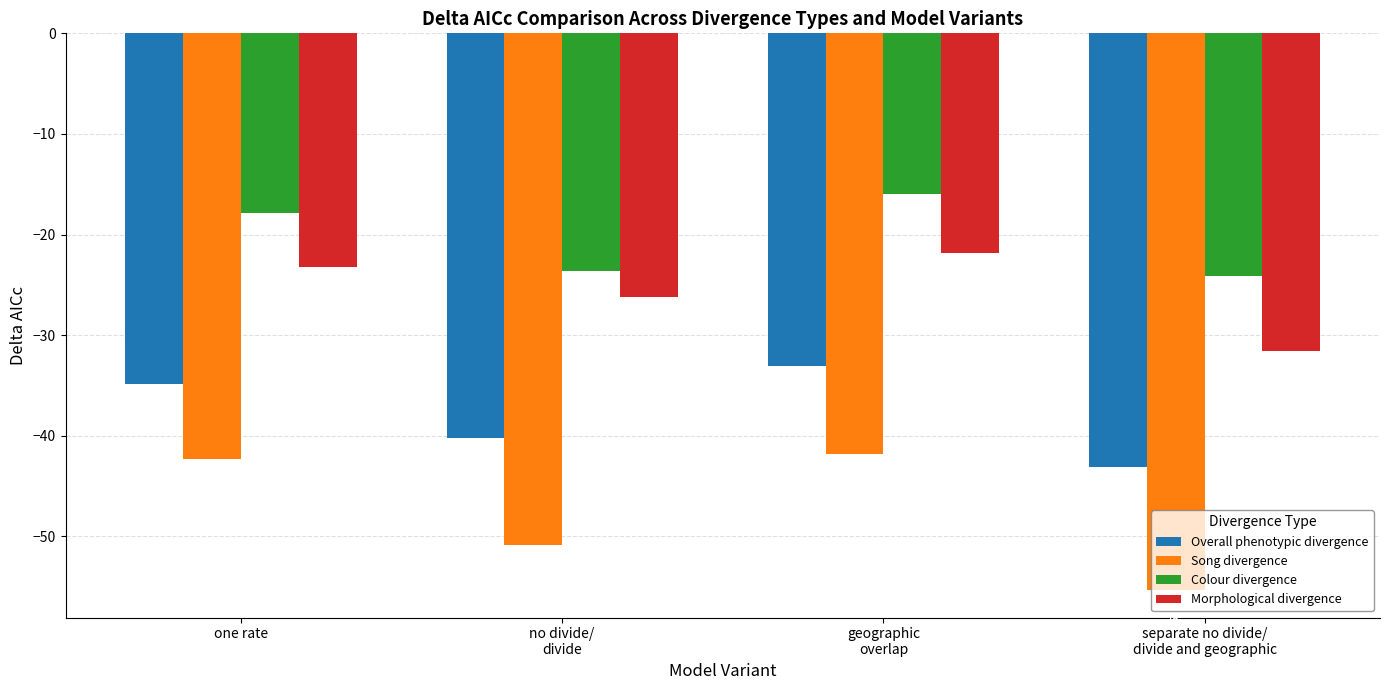

At which category does the chart reach its minimum across all series?

separate no divide/
divide and geographic